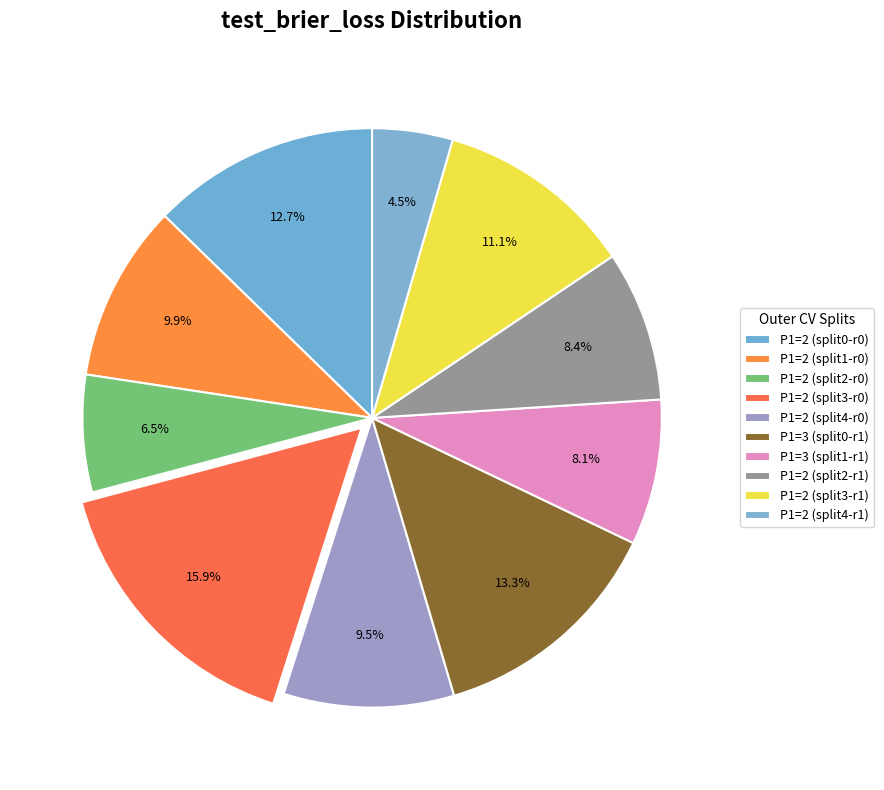

How many slices are in this pie chart?

10